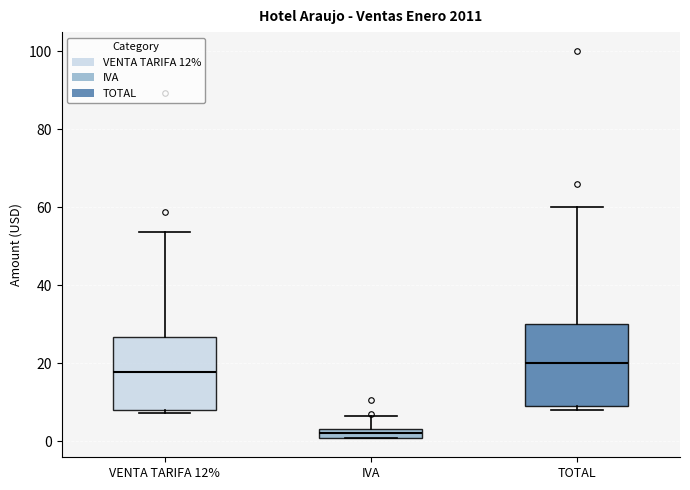

Which box's median line is the highest?

TOTAL